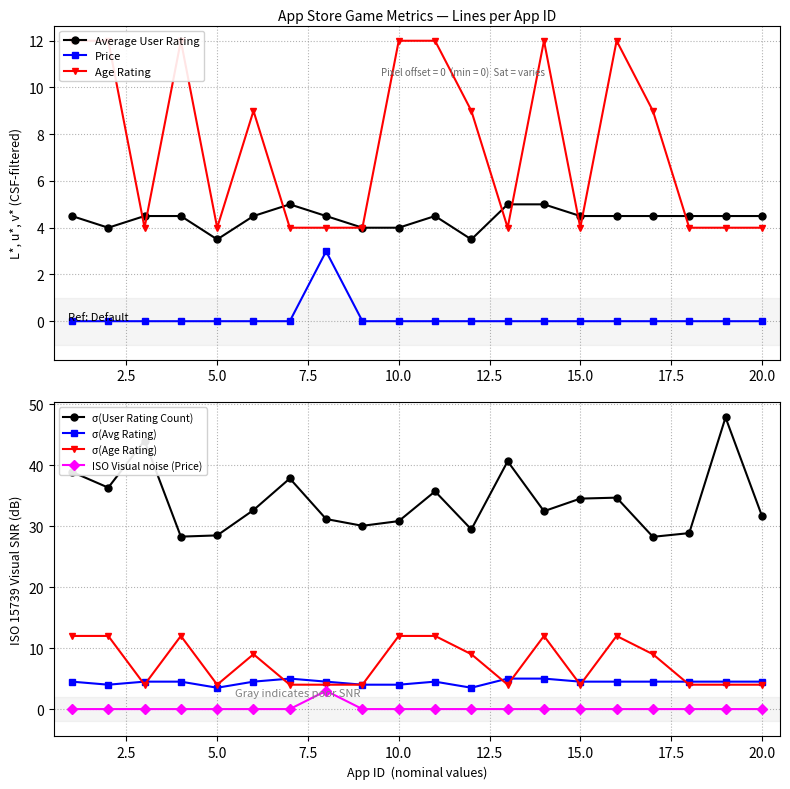

Which series has the largest range (max minus min)?

Age Rating